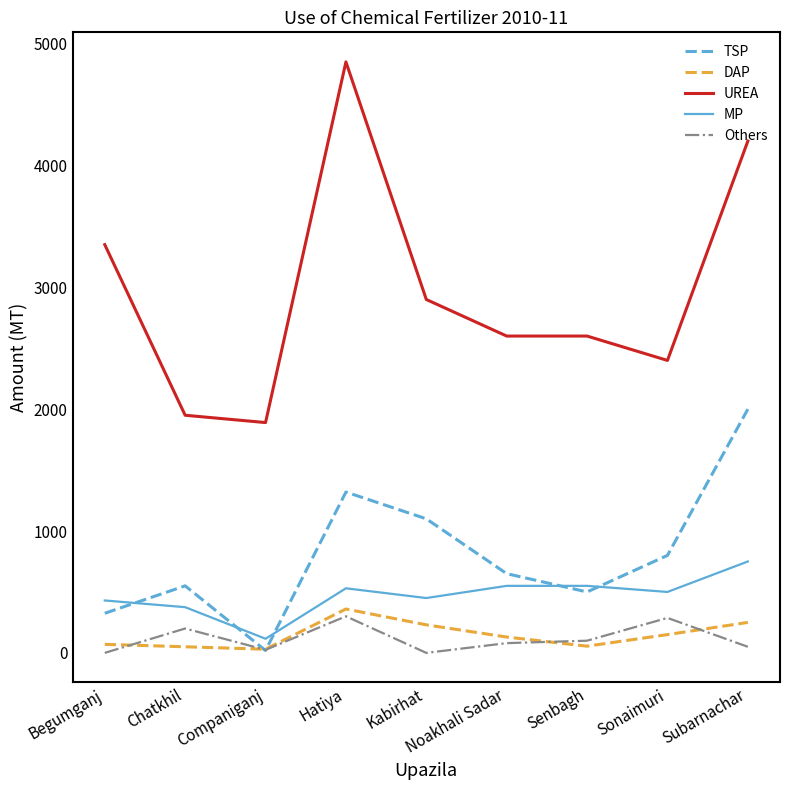

What is the maximum value for Others?

300.0